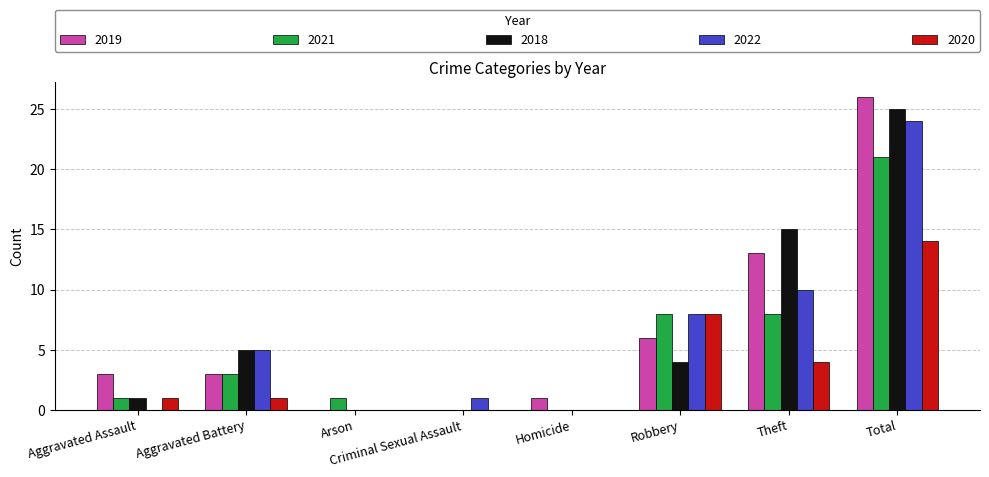

The value of 2020 at Criminal Sexual Assault is 0. True or false?

True